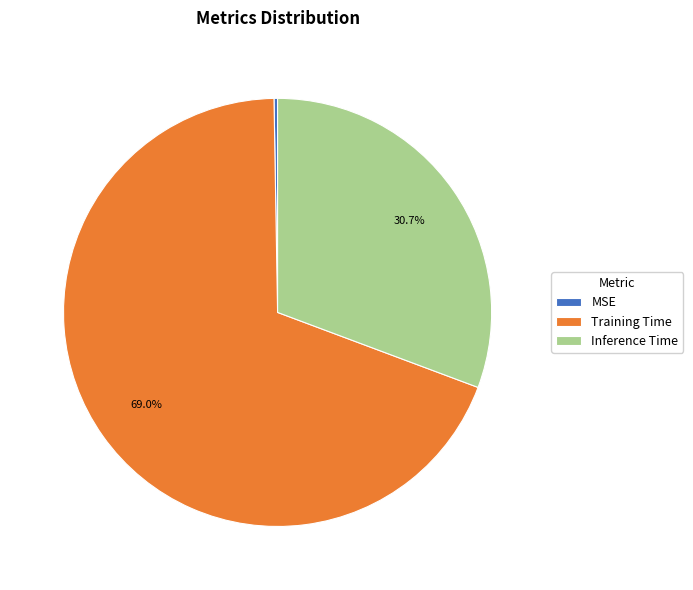

What is the largest slice in the pie chart?

Training Time